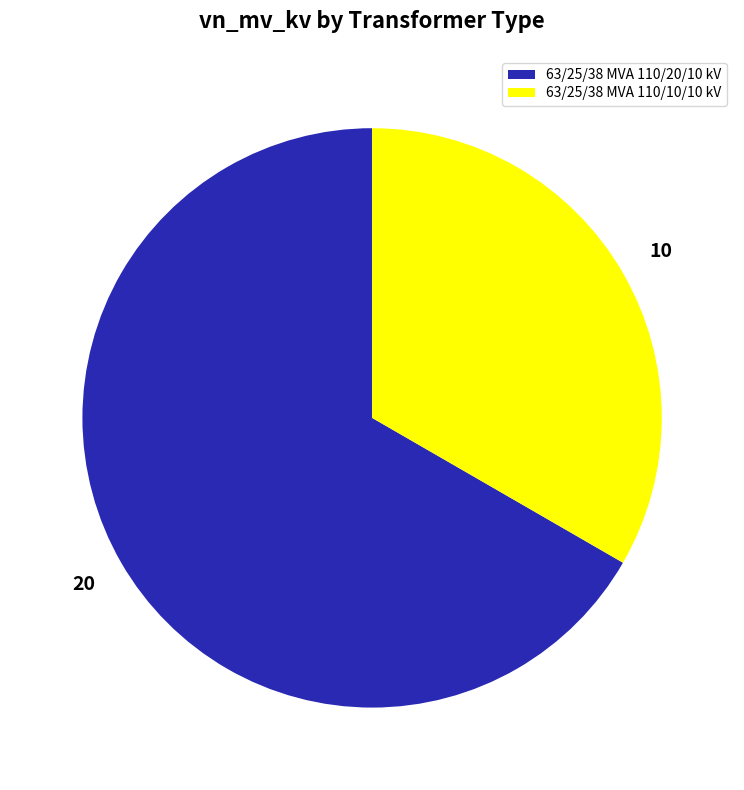

Is there a majority slice in this chart?

Yes